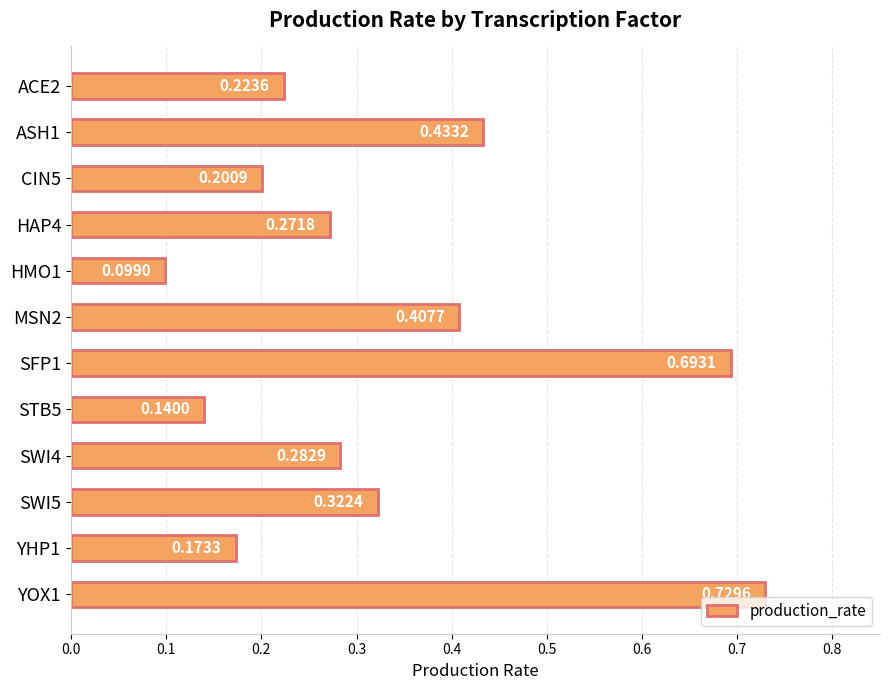

What is the sum of all values?

4.0